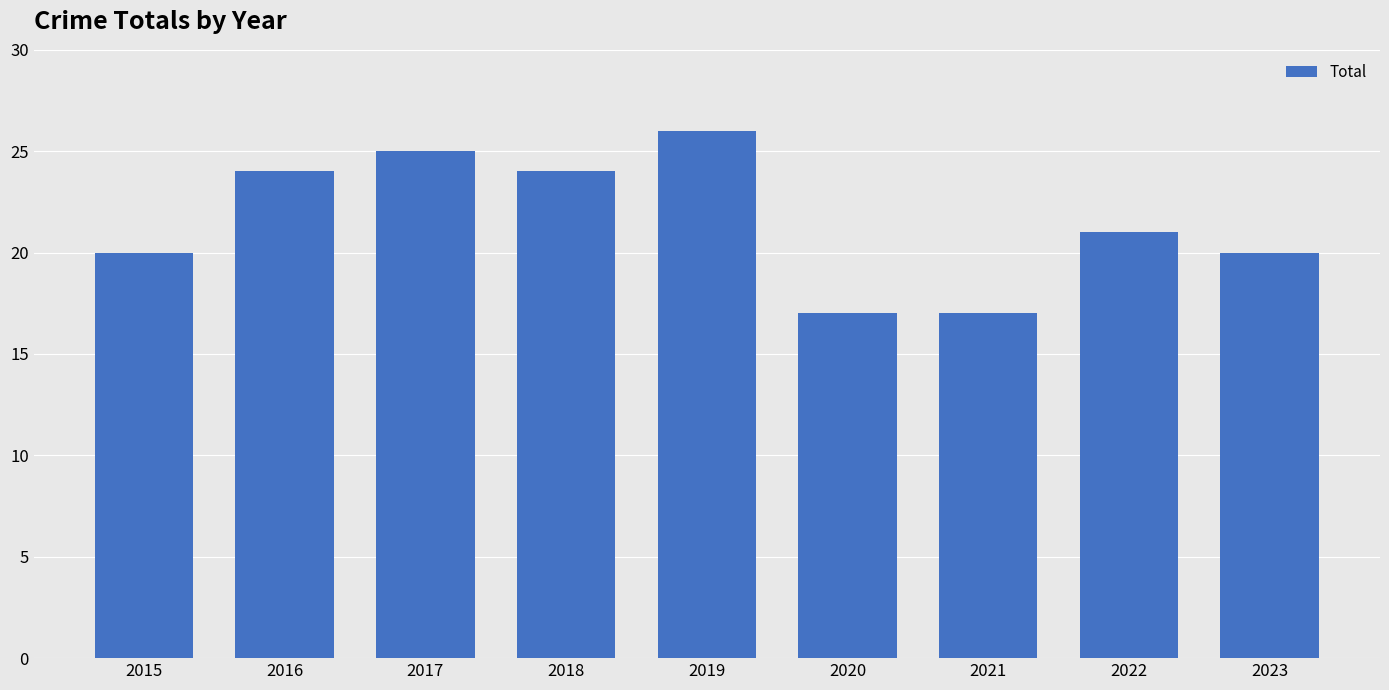

Does the chart contain stacked bars?

No